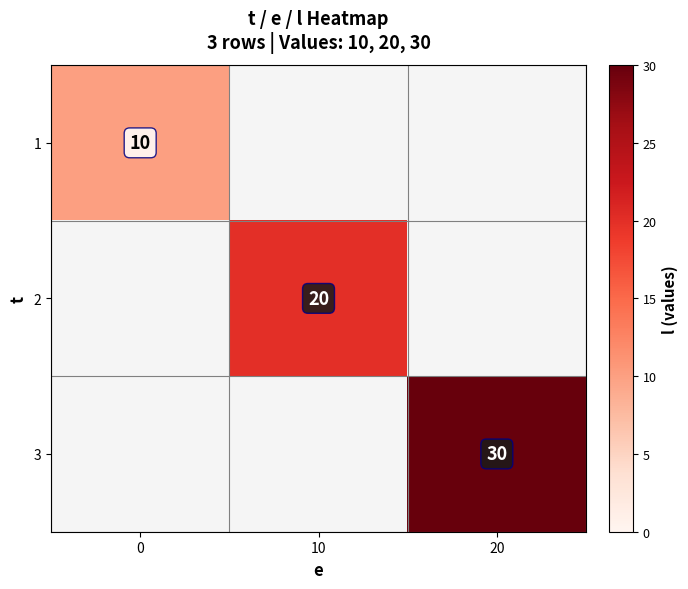

What is the maximum value shown in the chart?

30.0